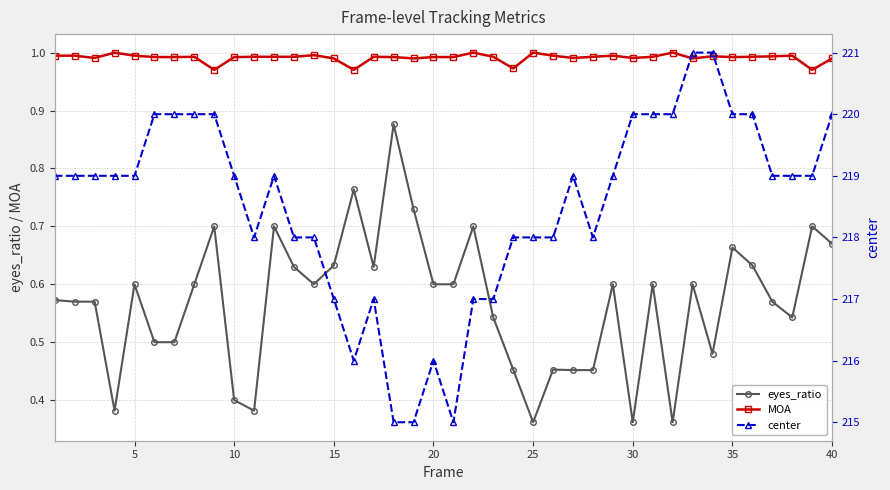

Which series has the largest total across all categories?

center